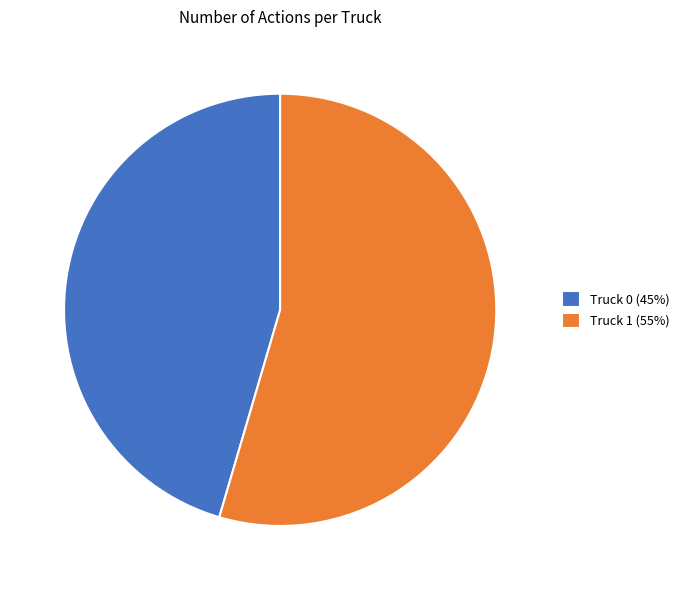

Is Truck 0 the majority of the pie?

No